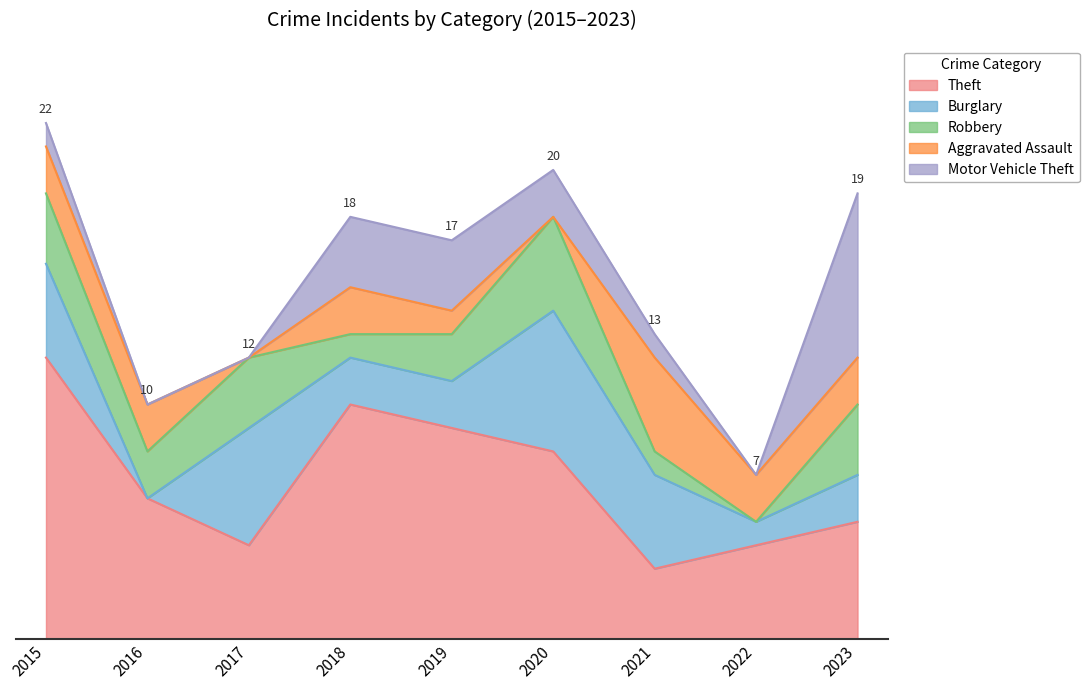

Between 2022 and 2021, which is larger?

2022